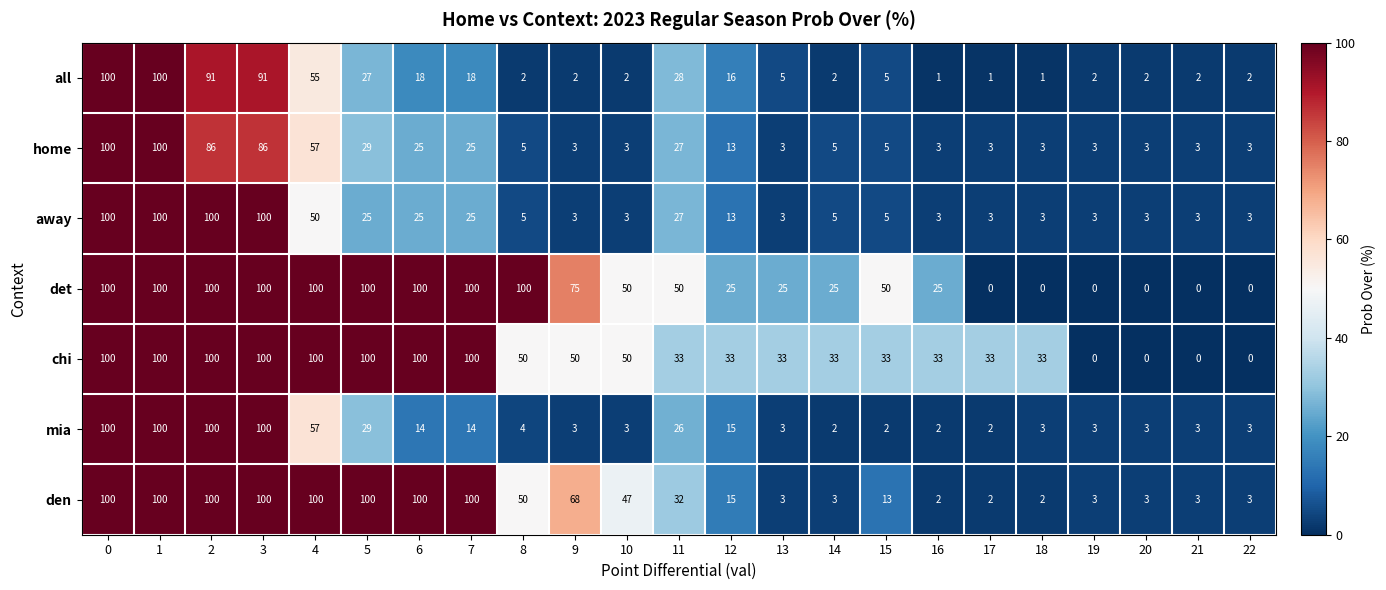

What is the difference between the highest and lowest values at 2?

14